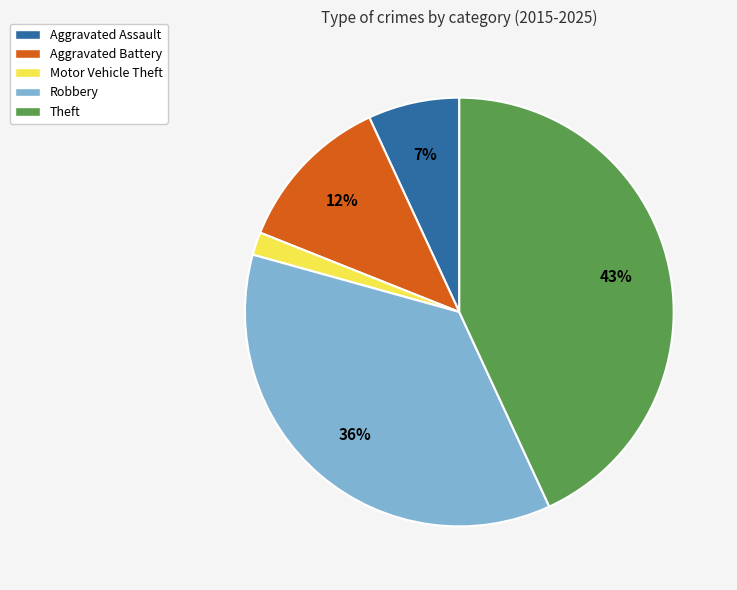

Rank the categories by value from highest to lowest.

Theft, Robbery, Aggravated Battery, Aggravated Assault, Motor Vehicle Theft